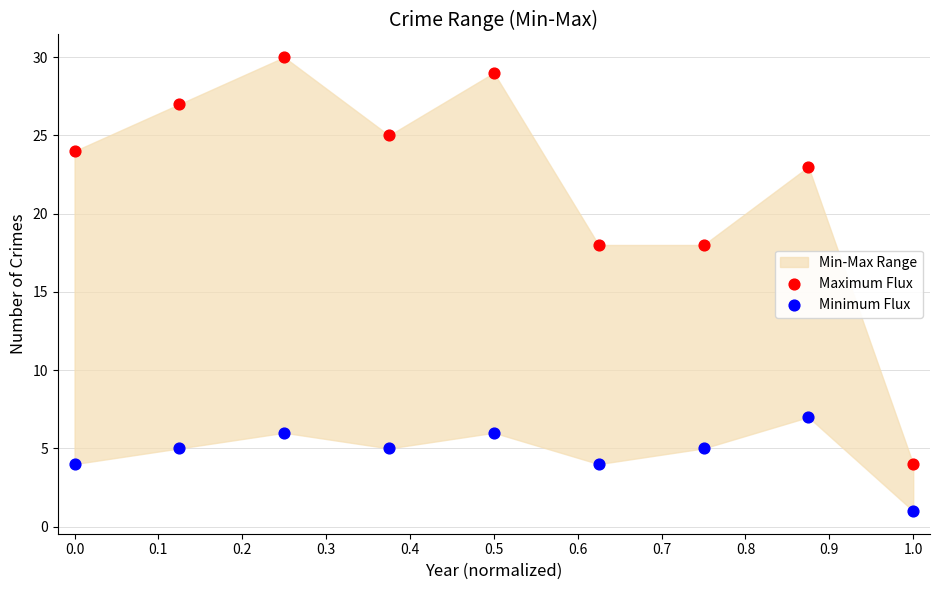

Which series has the widest spread of Y values?

Maximum Flux